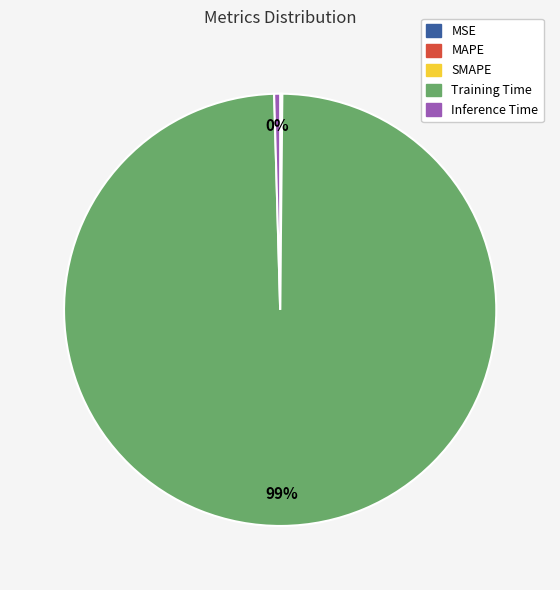

To the nearest percent, what is the average slice percentage?

20%